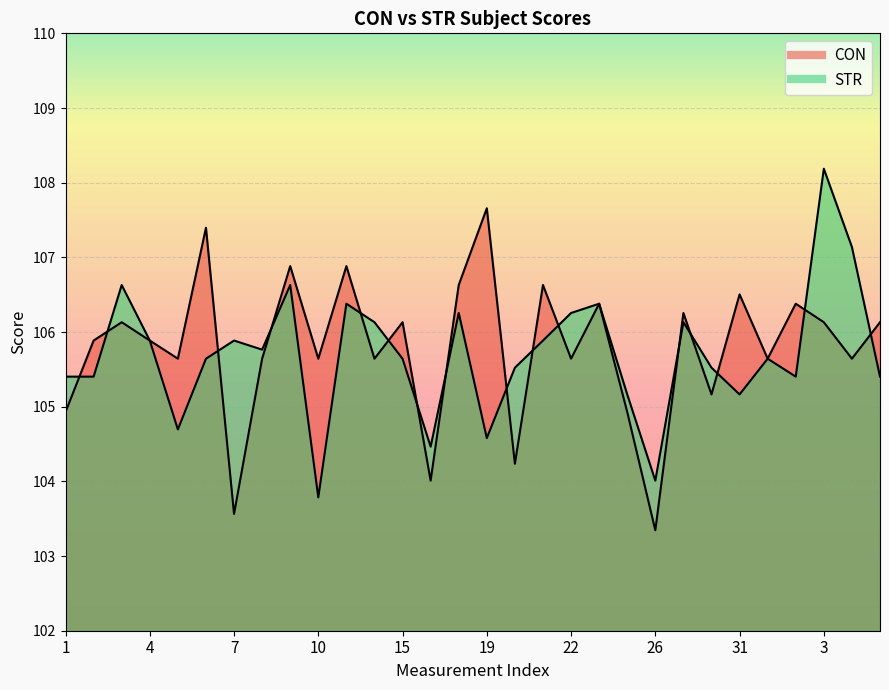

Is the value of STR at 19 greater than the value of CON at 9?

No